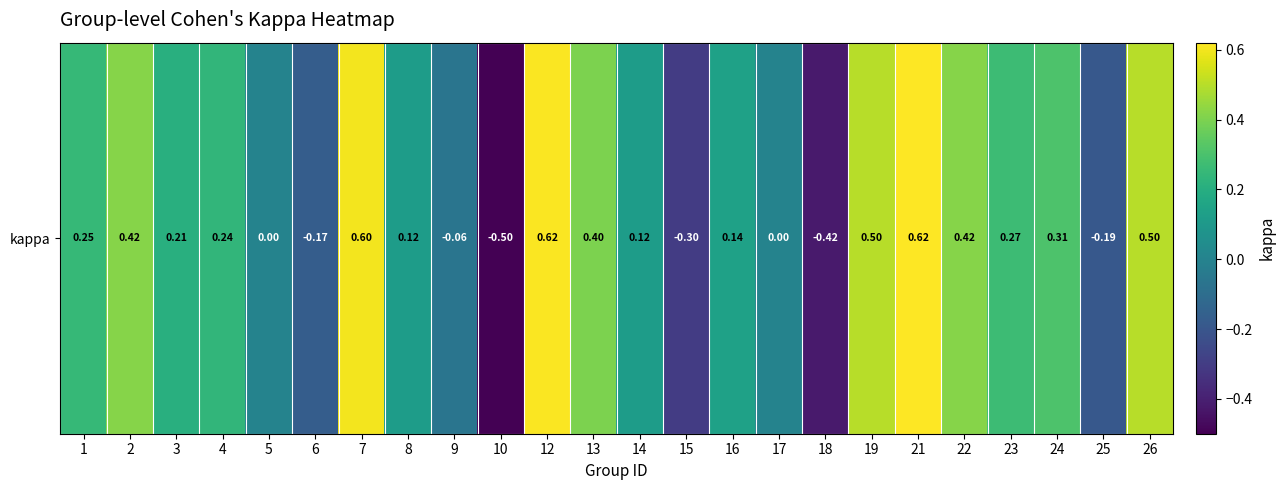

List the labels in order of value, largest first.

21, 12, 7, 19, 26, 2, 22, 13, 24, 23, 1, 4, 3, 16, 8, 14, 5, 17, 9, 6, 25, 15, 18, 10